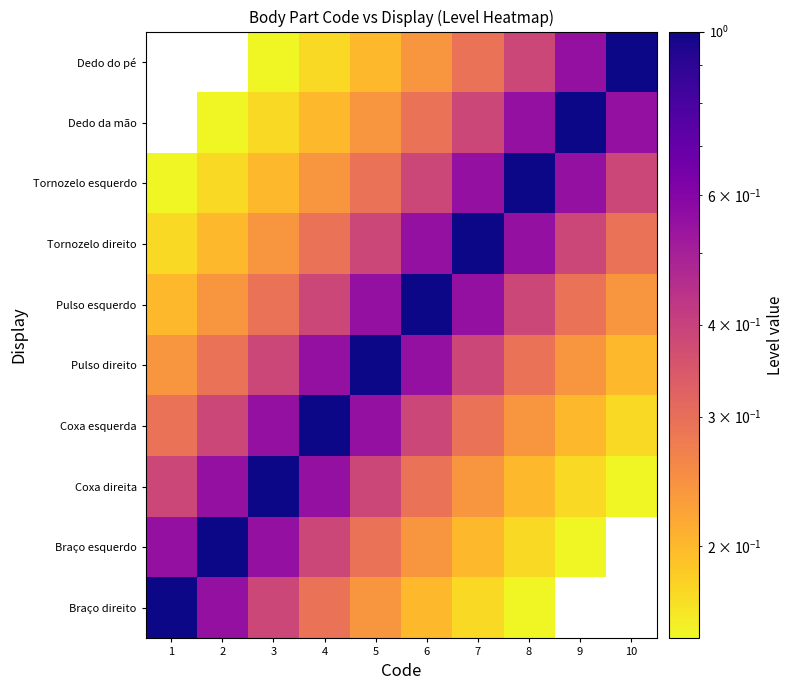

Count the Tornozelo esquerdo values in the range 0 to 1.

10